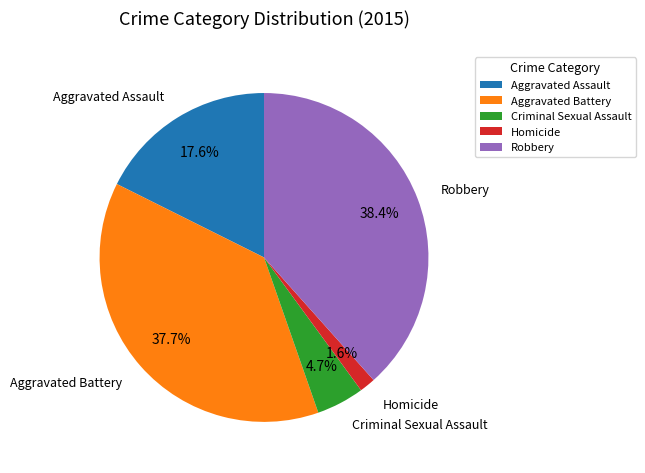

Is the sum of Aggravated Assault and Homicide greater than half?

No